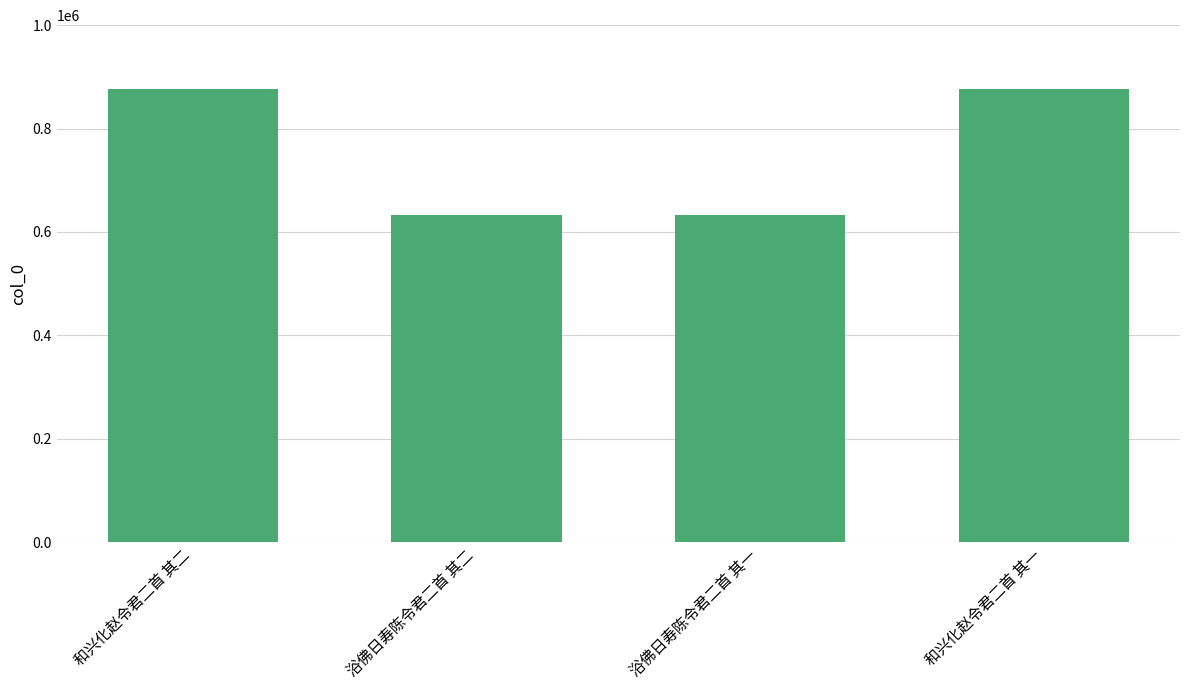

What is the minimum value shown in the chart?

632587